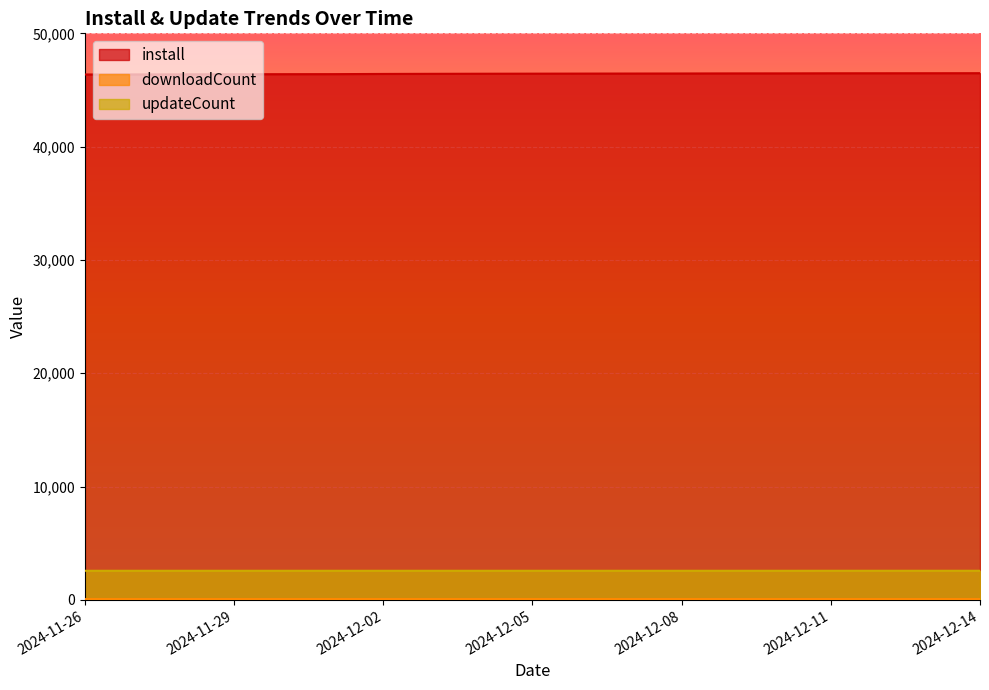

What is the difference between the install values at 2024-12-02 and 2024-12-13?

62